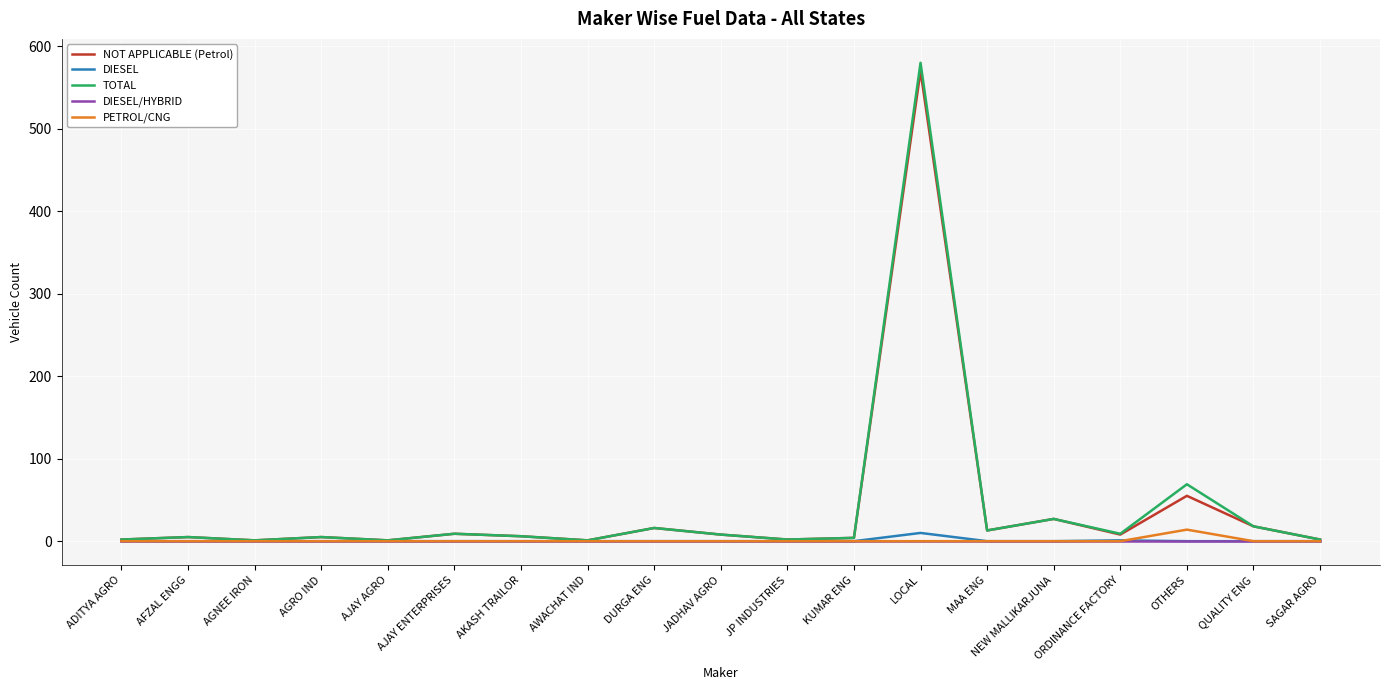

What is the highest value of the PETROL/CNG series?

14